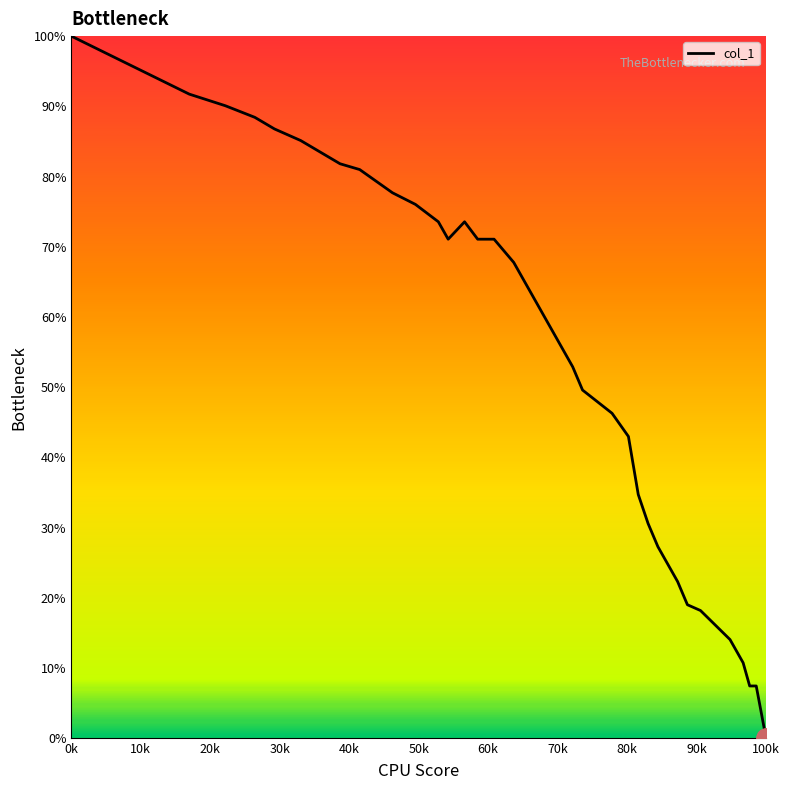

Count the number of categories in the chart.

40